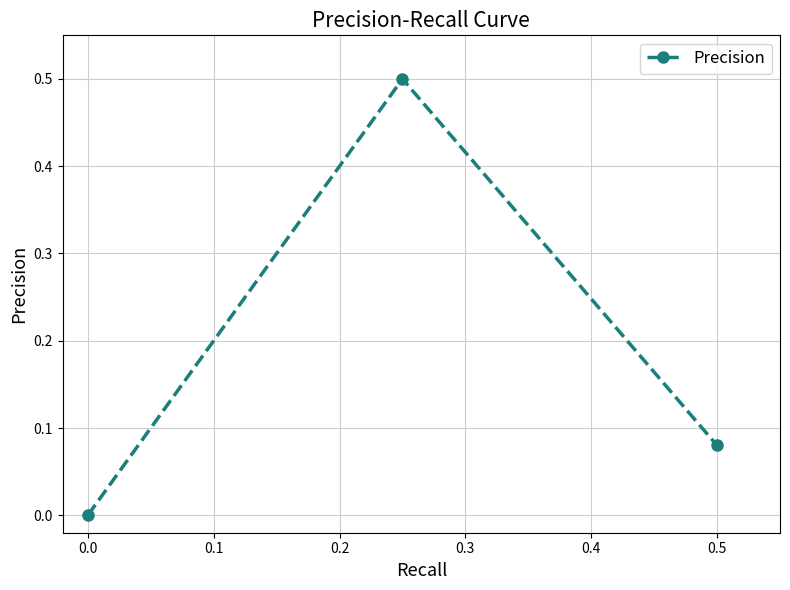

What is the value of the 2nd point from the left?

0.5